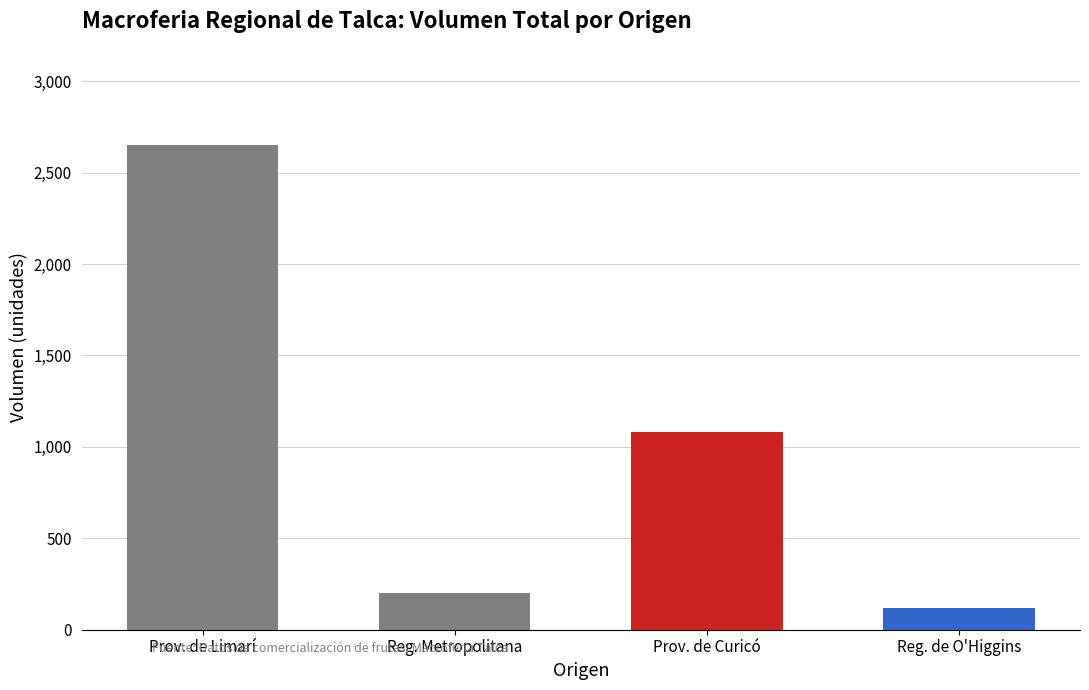

Rank the categories by value from lowest to highest.

Reg. de O'Higgins, Reg. Metropolitana, Prov. de Curicó, Prov. de Limarí